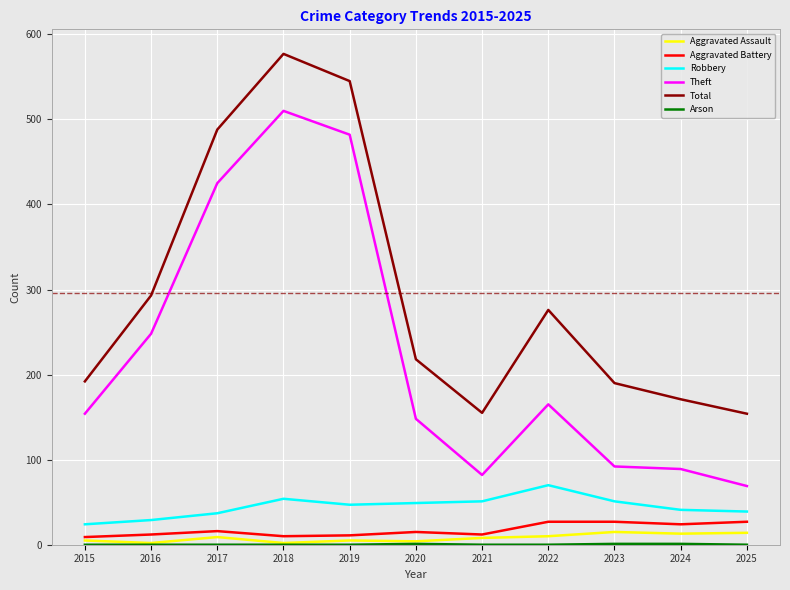

What is the difference between the maximum and minimum values in the Aggravated Assault series?

13